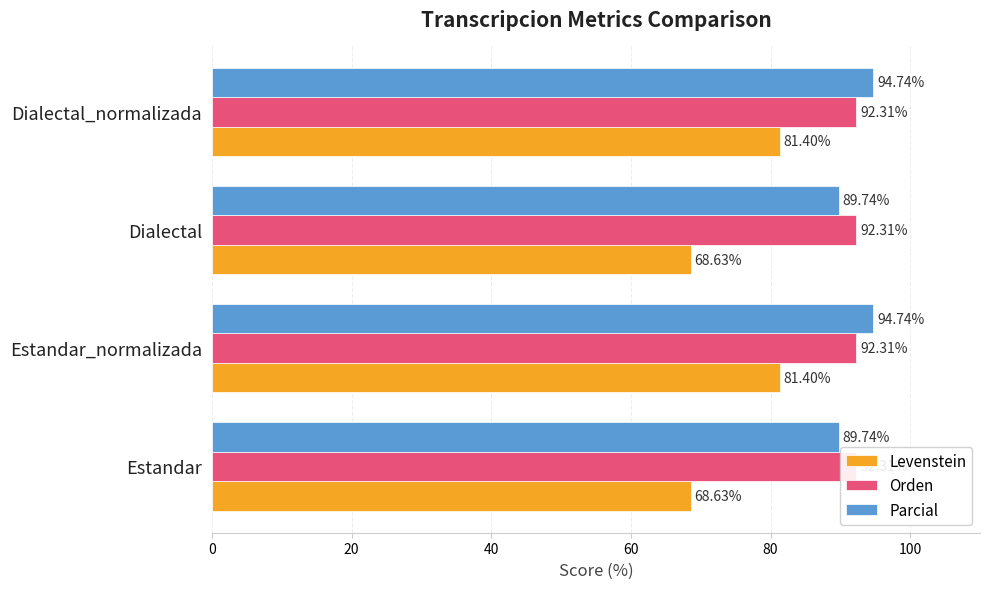

What is the difference between the maximum and minimum values in the Parcial series?

5.0